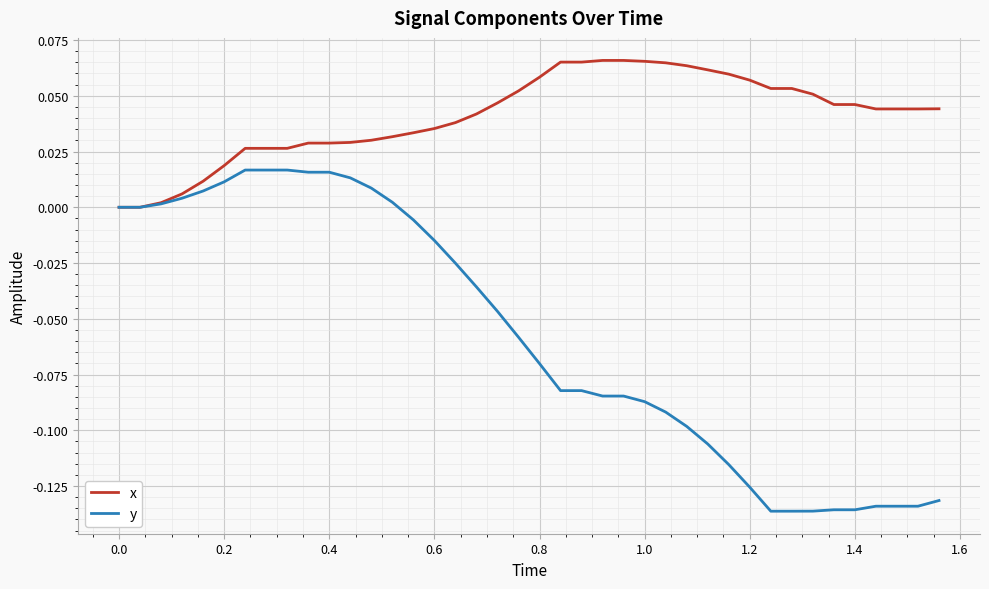

List the series in order of their peak value, highest first.

x, y